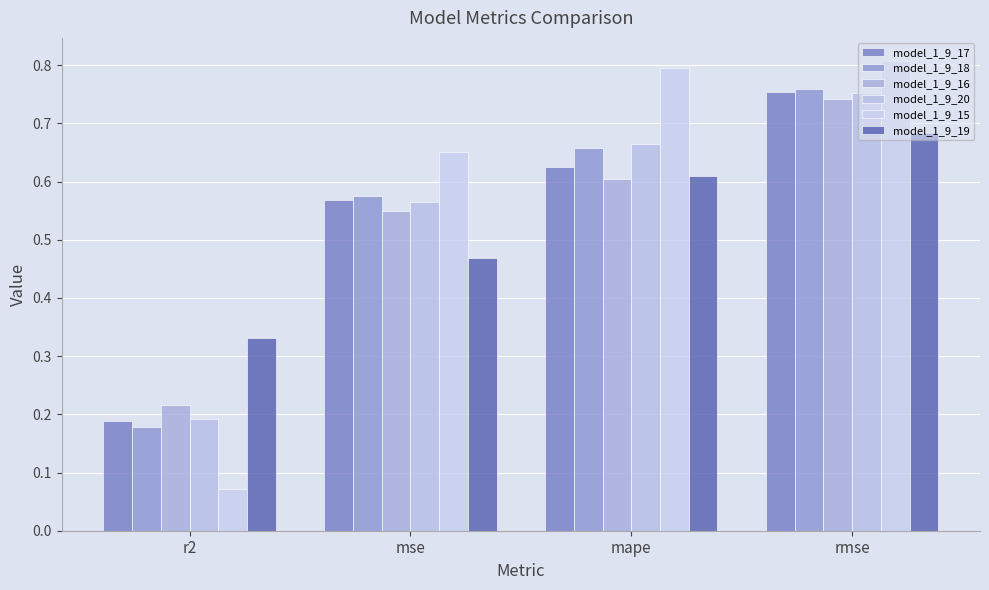

How many categories are shown in the chart?

4